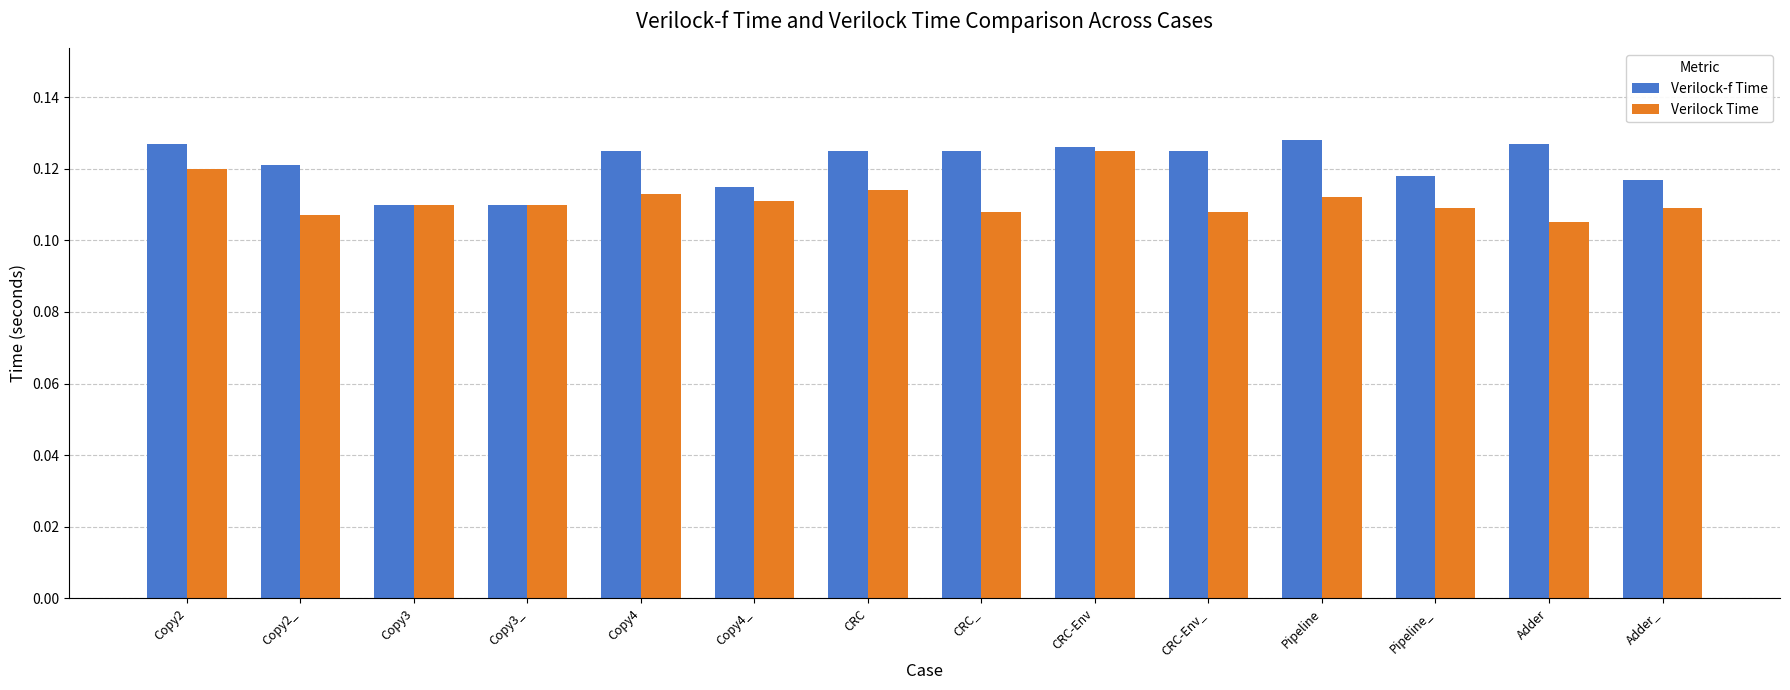

Which series changed the most between CRC_ and CRC-Env?

Verilock Time